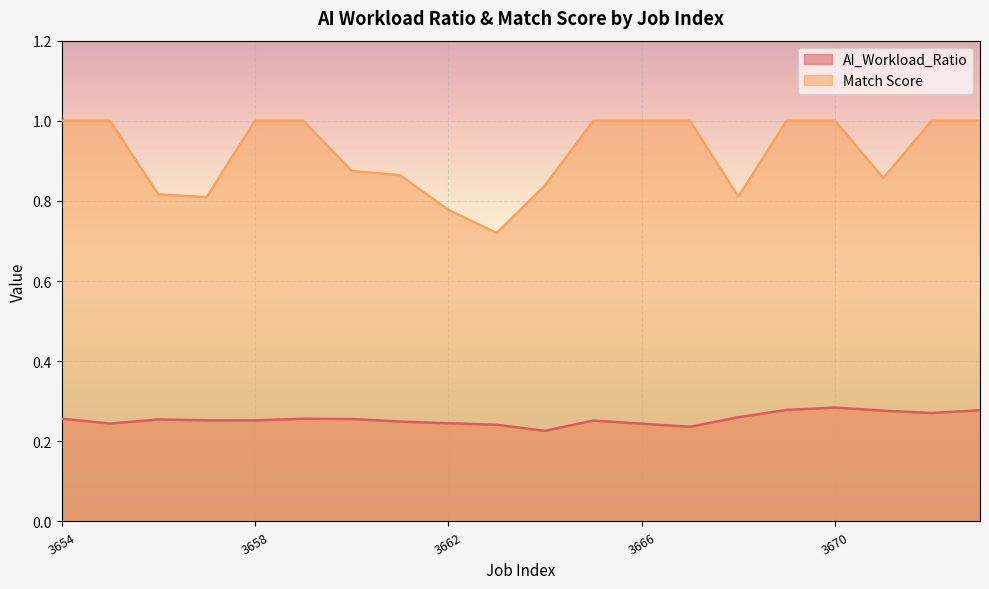

Rank the series by their average value, from highest to lowest.

Match Score, AI_Workload_Ratio